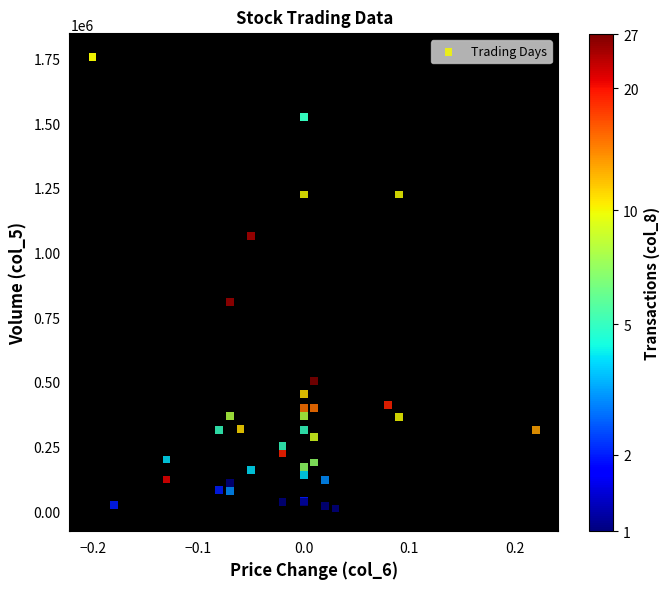

What Y value in the scatter plot is closest to 883500?

808000